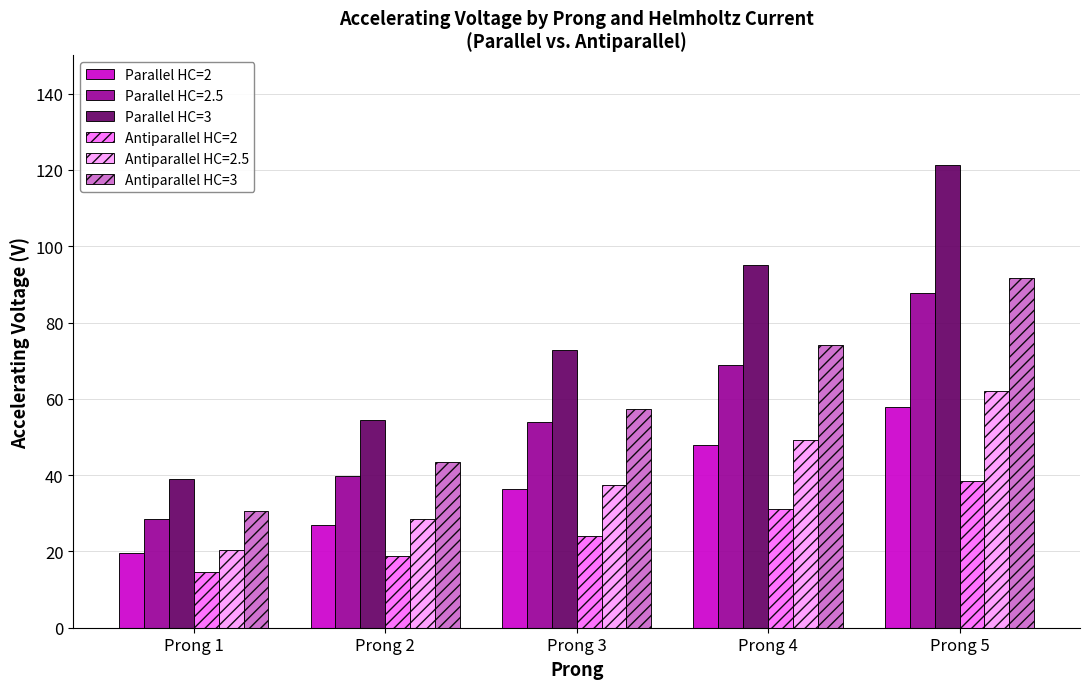

The value of Parallel HC=3 at Prong 1 is 26.4. True or false?

False